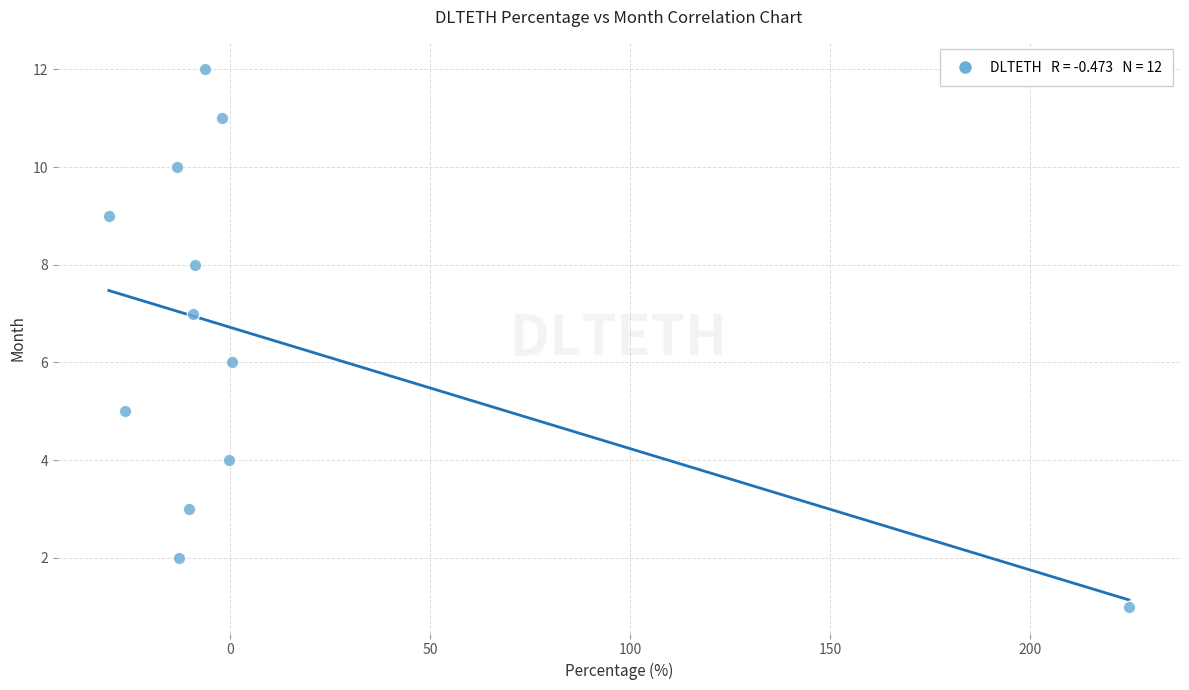

What is the range of Y values (max minus min)?

11